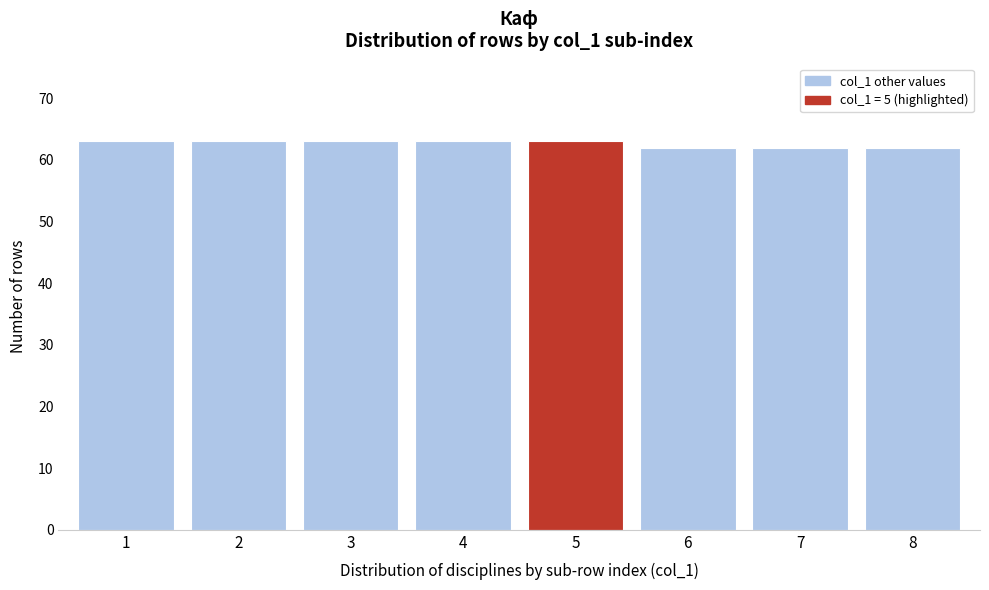

Reading left to right, transcribe this chart: for each bar, give the range it covers on the x-axis and its height. The values are not printed on the chart, so give them approximately, as read against the axis.

0.5 to 1.5: 63
1.5 to 2.5: 63
2.5 to 3.5: 63
3.5 to 4.5: 63
4.5 to 5.5: 63
5.5 to 6.5: 62
6.5 to 7.5: 62
7.5 to 8.5: 62